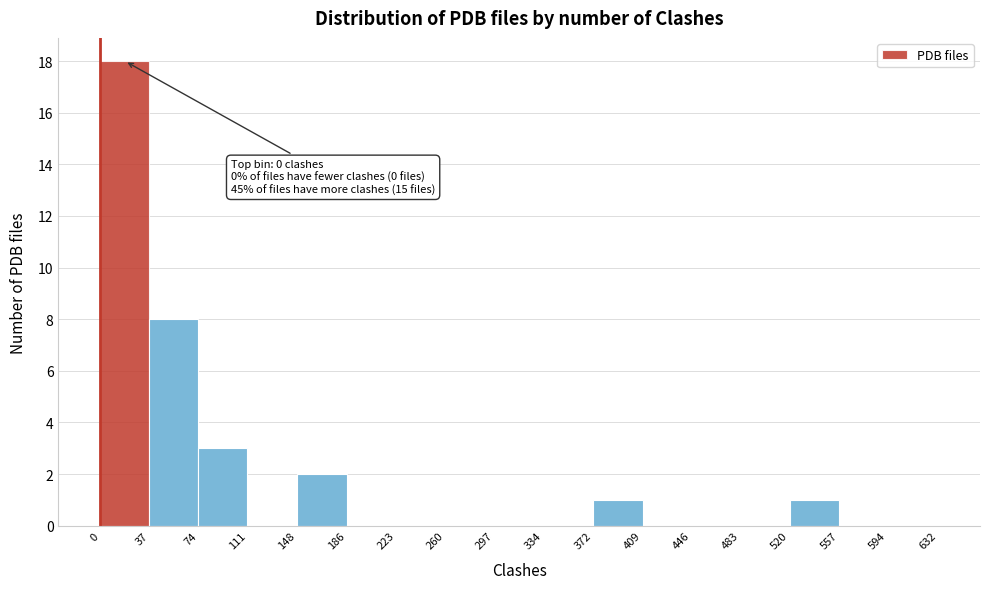

Over which range of the x-axis is the bar tallest?

0 to 37